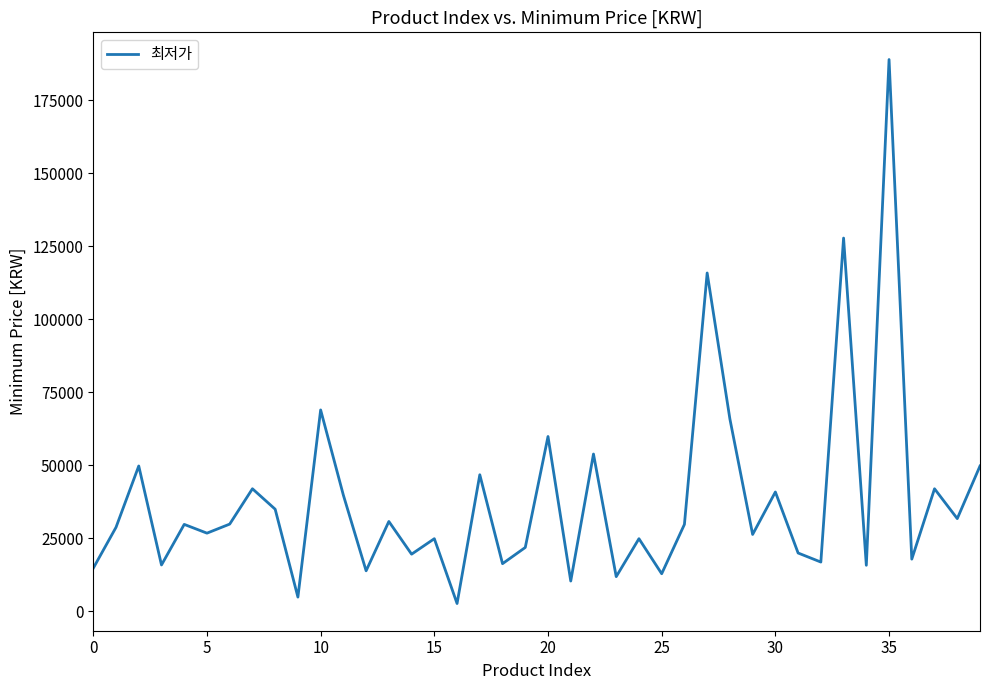

What is the maximum value shown in the chart?

189000